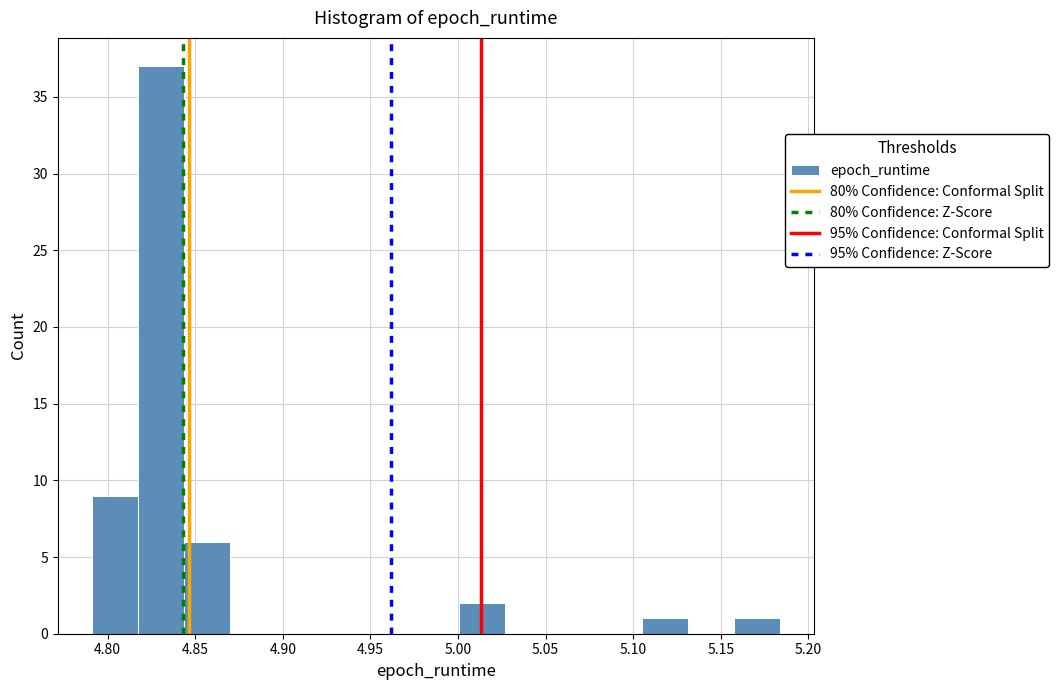

What is the height of the bar covering 4.845 to 4.870 on the x-axis? Neither the bar edges nor the heights are printed on the chart, so give them approximately, as read against the axes.

6